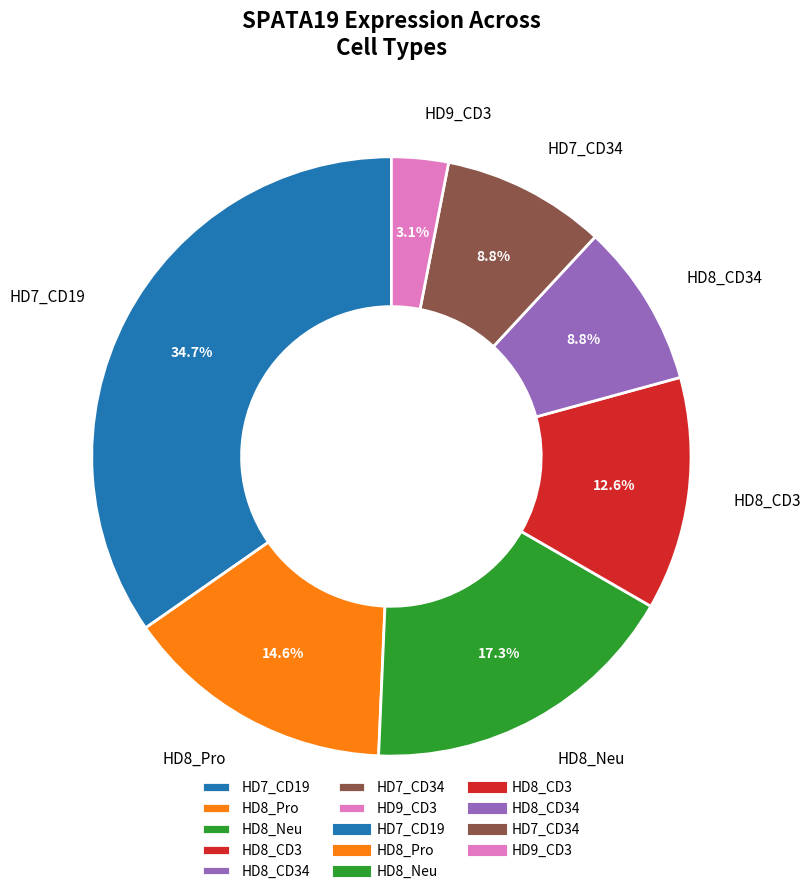

Between HD8_Neu and HD8_CD34, which is larger?

HD8_Neu